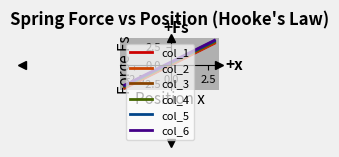

What is the difference between the maximum and minimum values in the col_2 series?

6.1